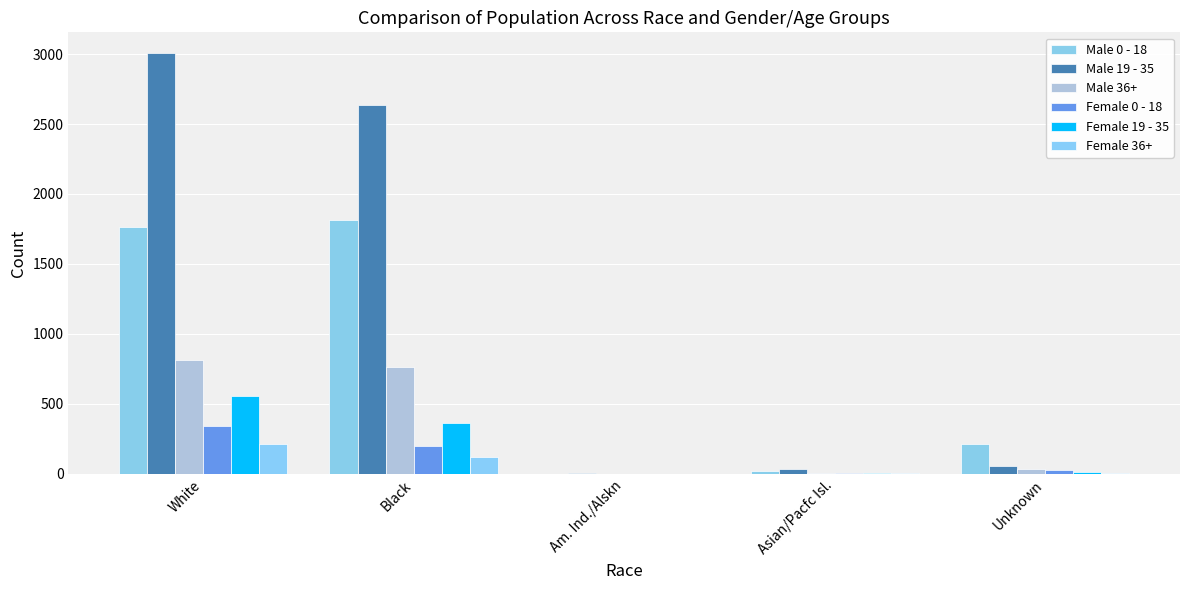

How many data points does each series have?

5